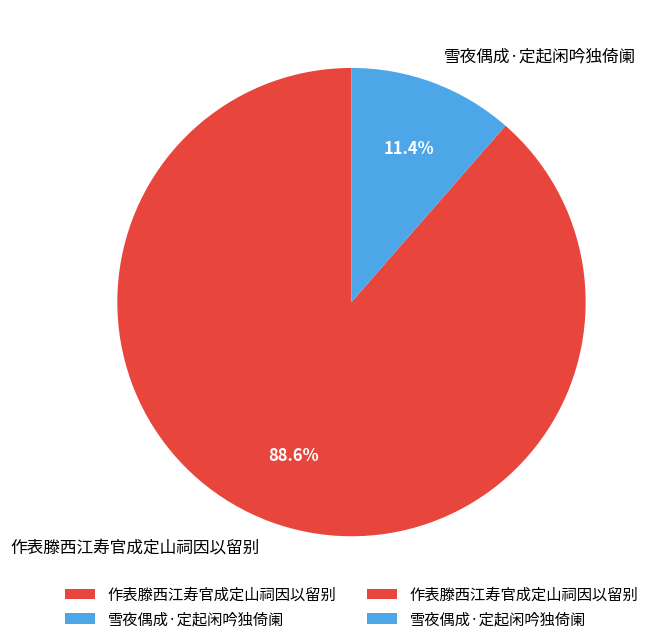

Is the sum of 雪夜偶成·定起闲吟独倚阑 and 作表滕西江寿官成定山祠因以留别 greater than half?

Yes